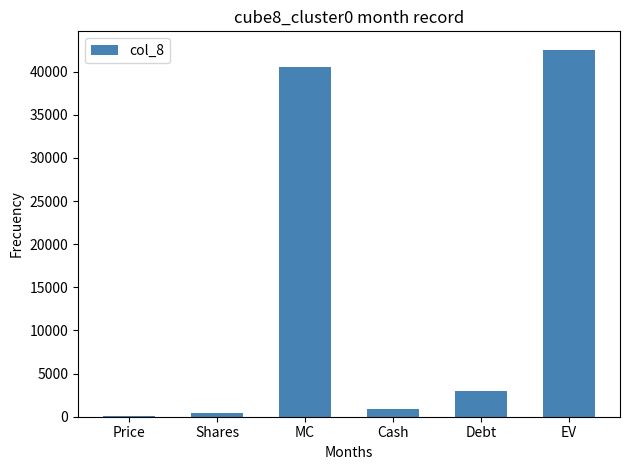

What is the ratio of the value at Cash to the value at Debt?

0.3